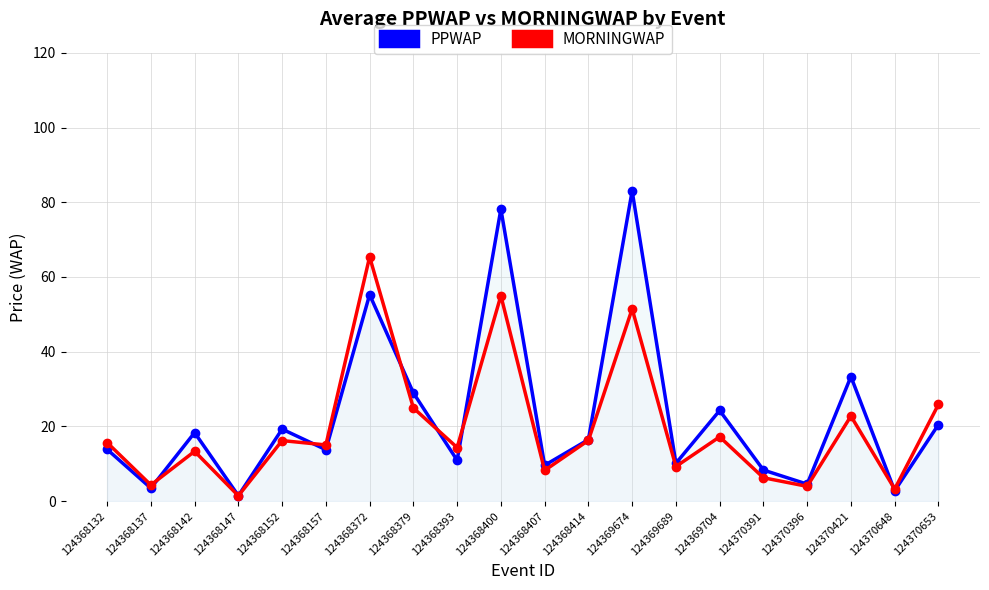

Which has a higher value, 124368414 or 124368132?

124368414